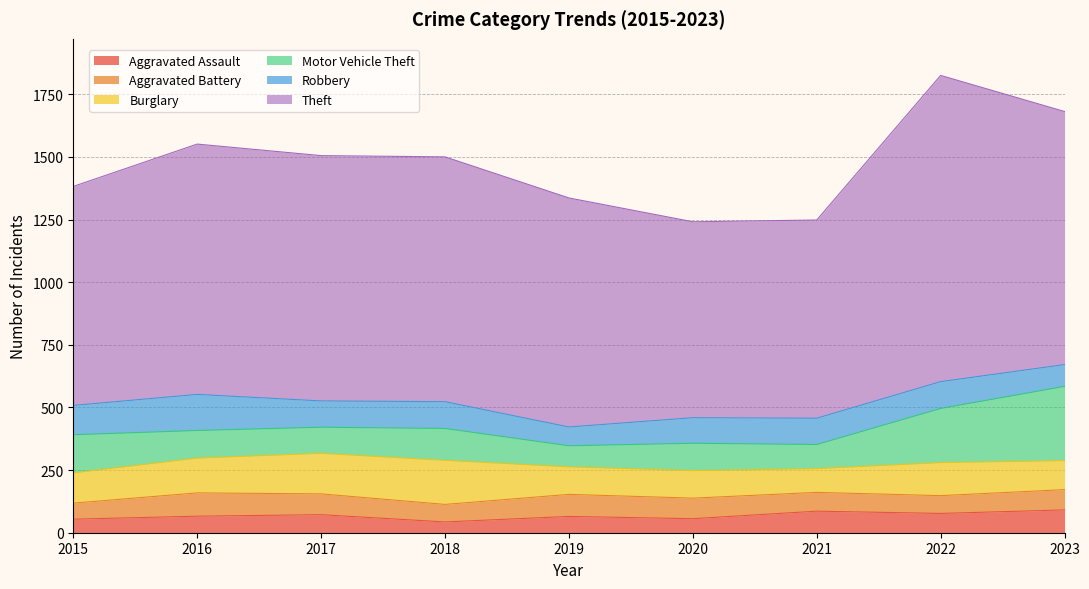

True or false: Motor Vehicle Theft and Aggravated Battery intersect in this chart.

True